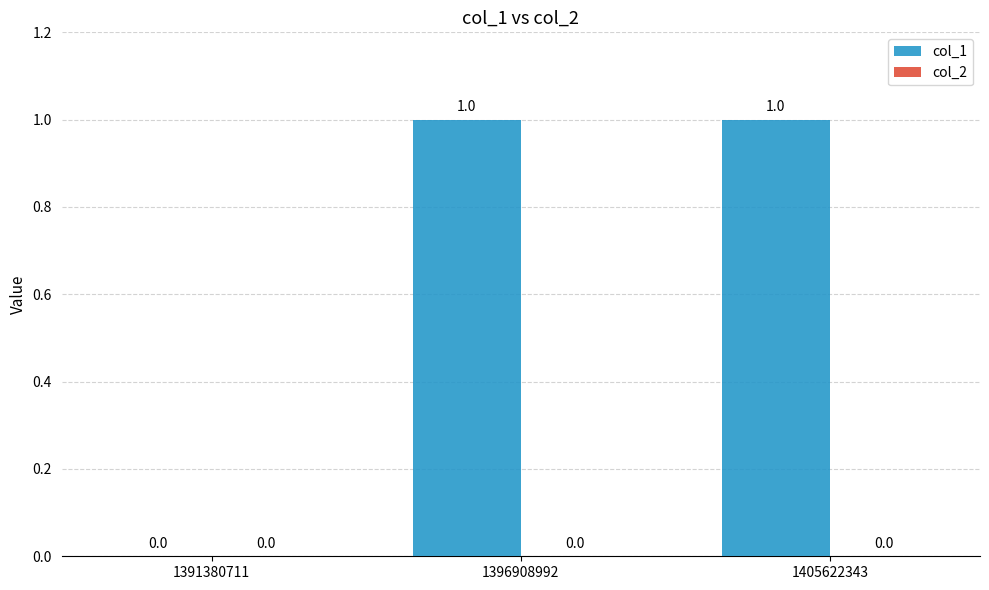

How many values are above zero?

2